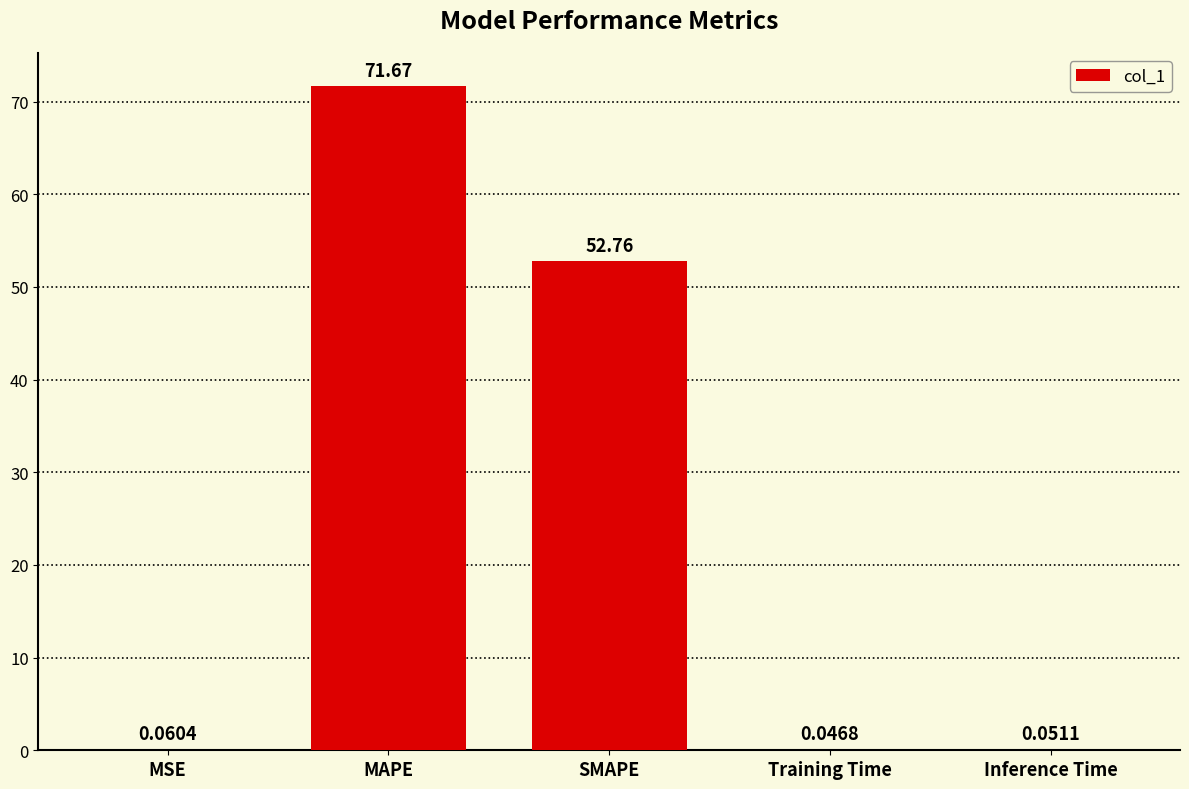

At which label is the value closest to 35?

SMAPE